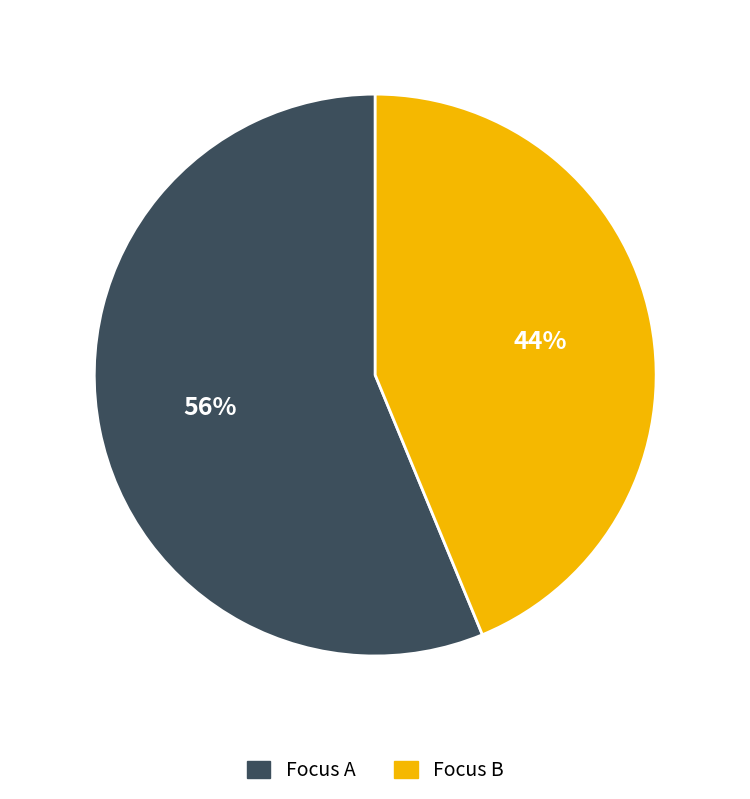

The Focus A slice represents 56% of the pie. True or false?

True